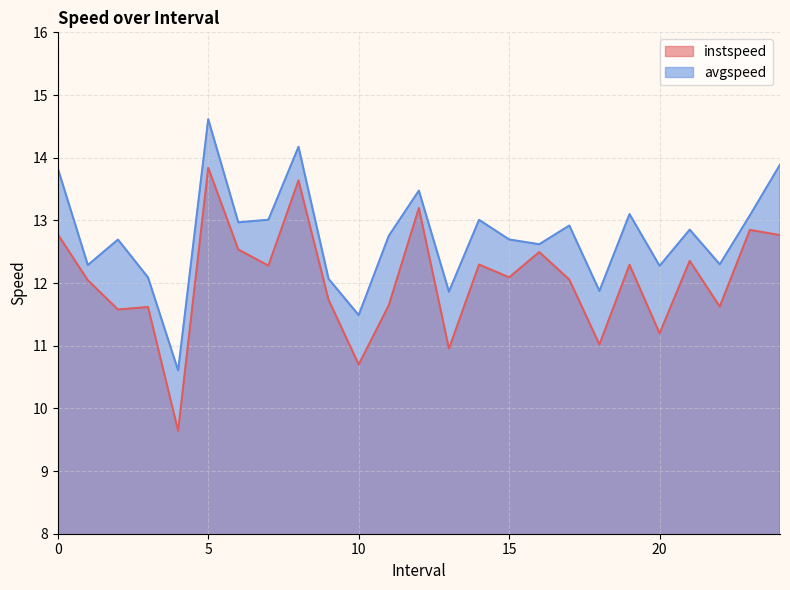

How many interior local valleys does the instspeed series have?

9